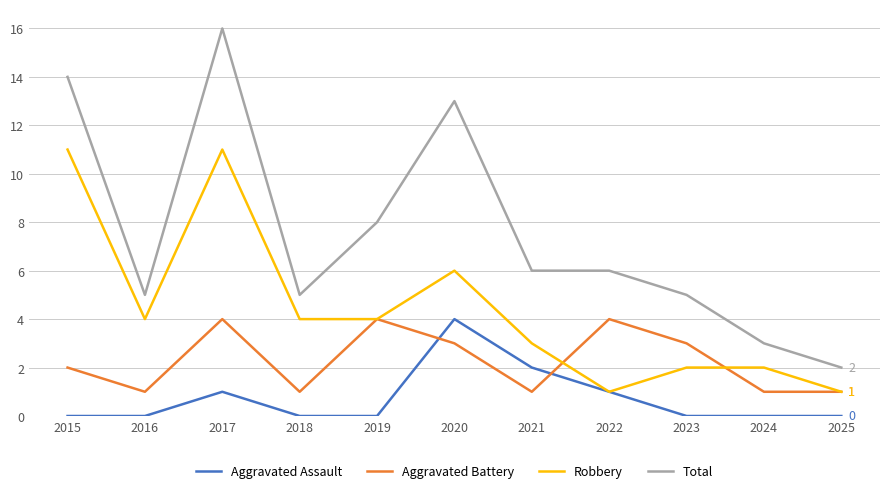

Which series has the largest range (max minus min)?

Total